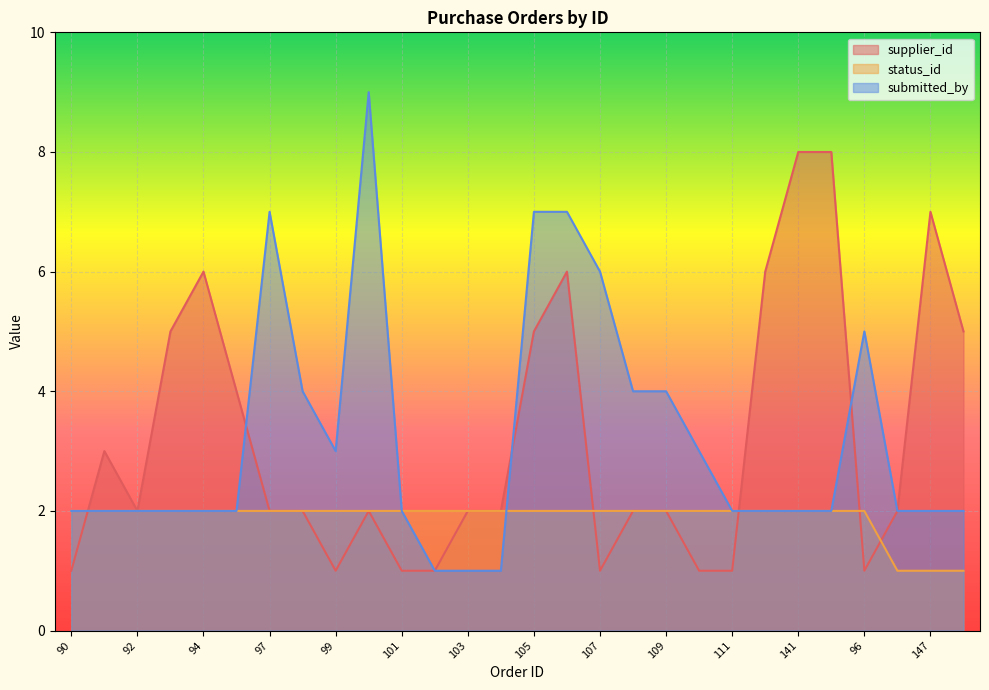

The status_id series shows 3 at 103. True or false?

False